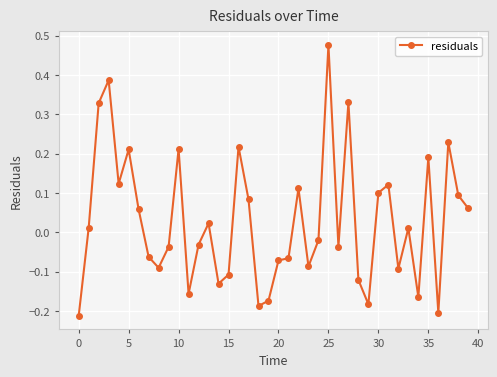

True or false: there are more than 1 points higher than both neighbors.

True